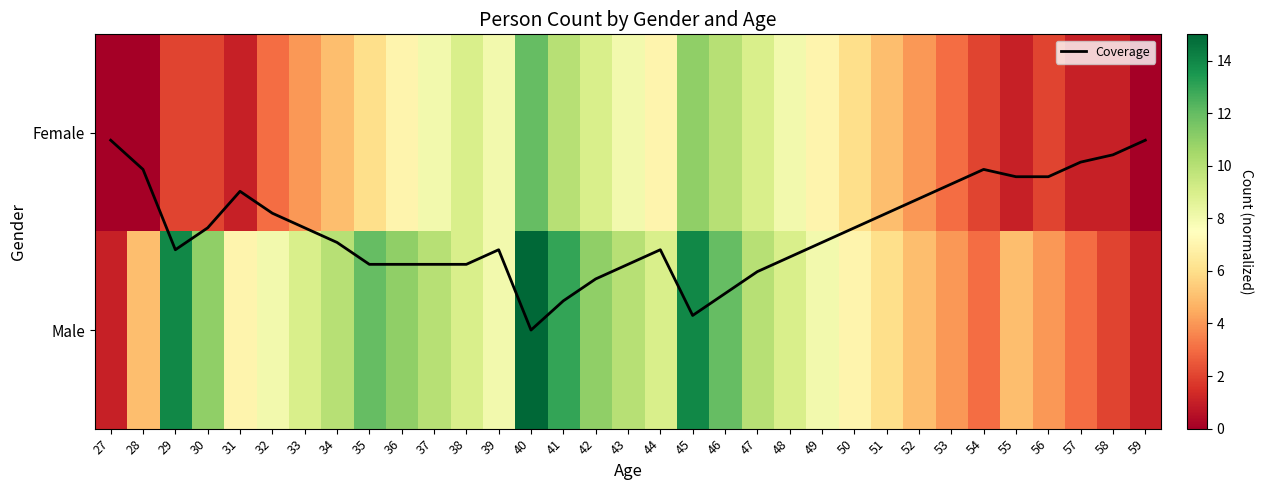

What is the sum of all Male values?

266.0